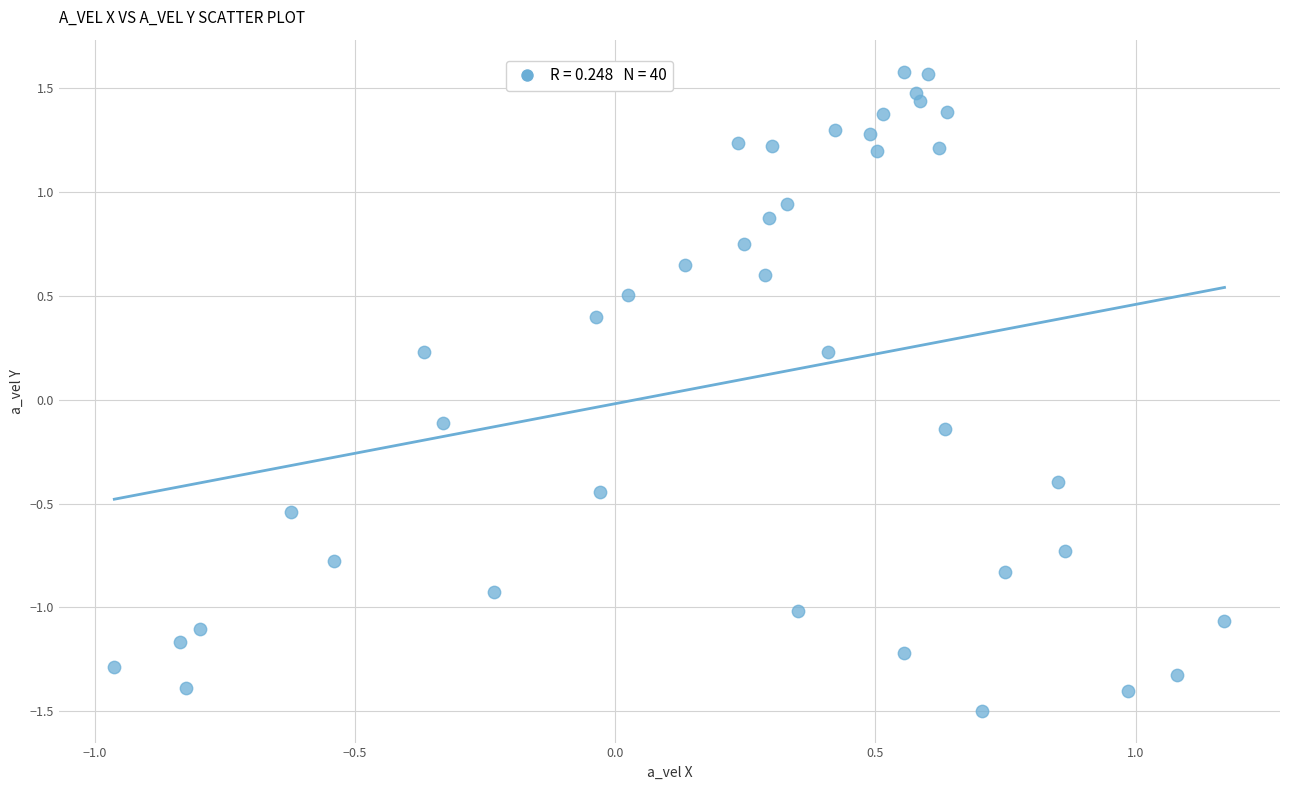

What is the range of Y values (max minus min)?

3.1